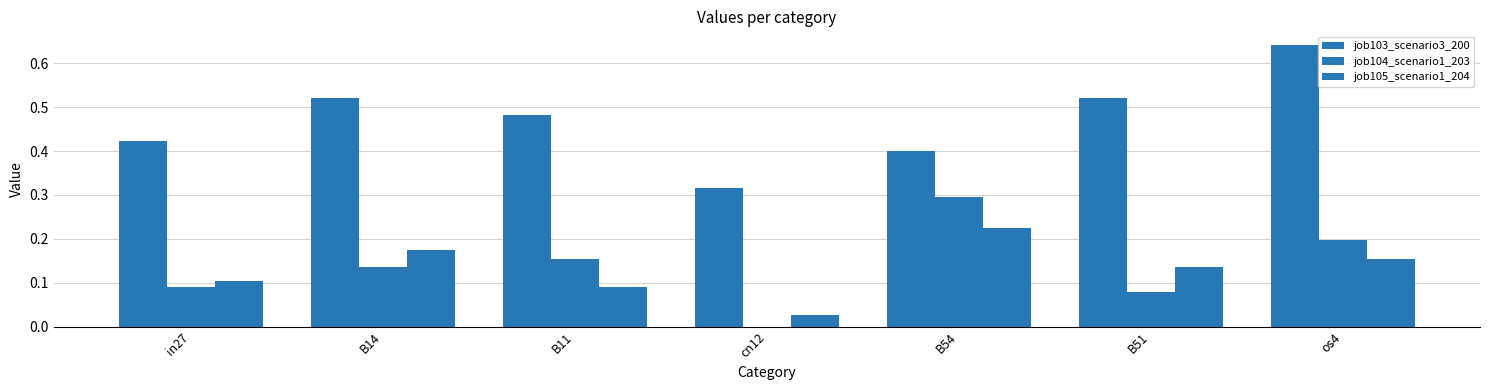

Which series has the largest range (max minus min)?

job103_scenario3_200